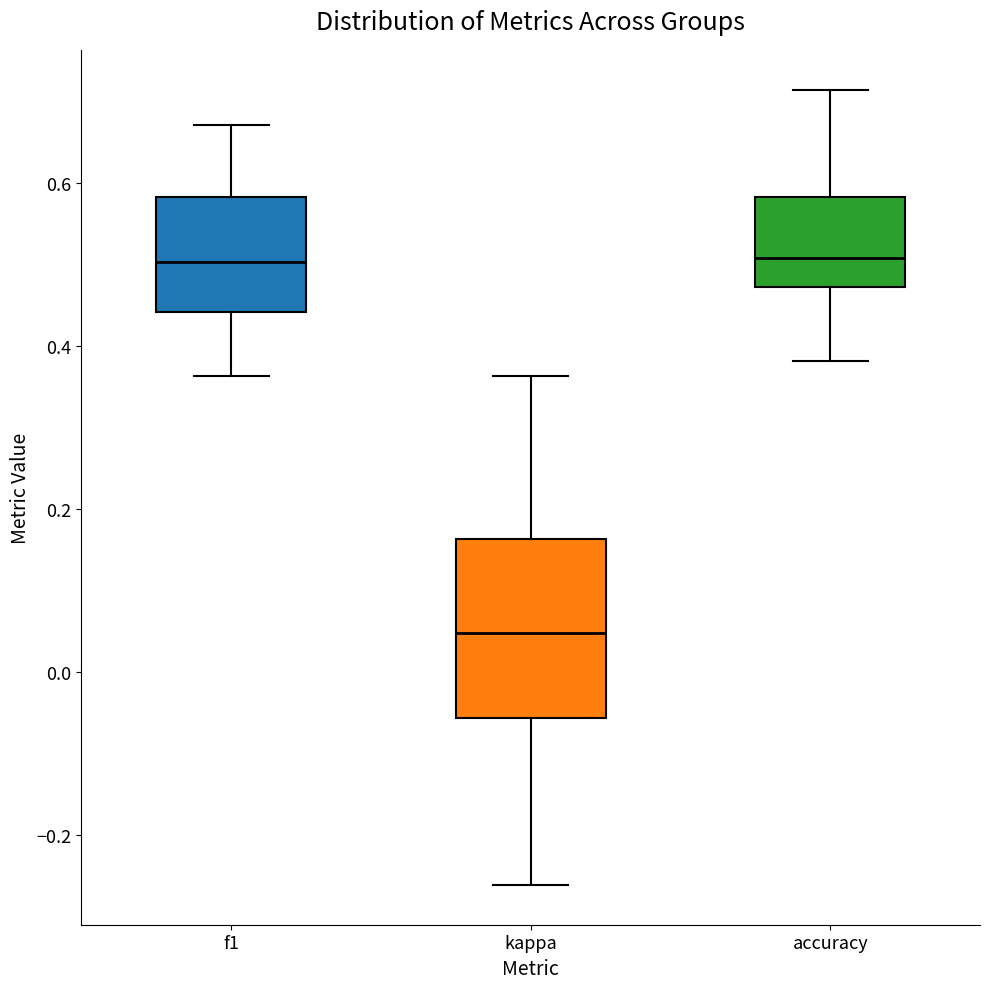

Reading left to right, transcribe this box plot: for each box, give where its median line is, the range the box spans, and where its two whiskers end, as read against the y-axis. The values are not printed on the chart, so give them approximately, as read against the axis.

f1: median 0.50, box 0.44 to 0.58, whiskers 0.36 to 0.68
kappa: median 0.04, box -0.06 to 0.16, whiskers -0.26 to 0.36
accuracy: median 0.50, box 0.48 to 0.58, whiskers 0.38 to 0.72